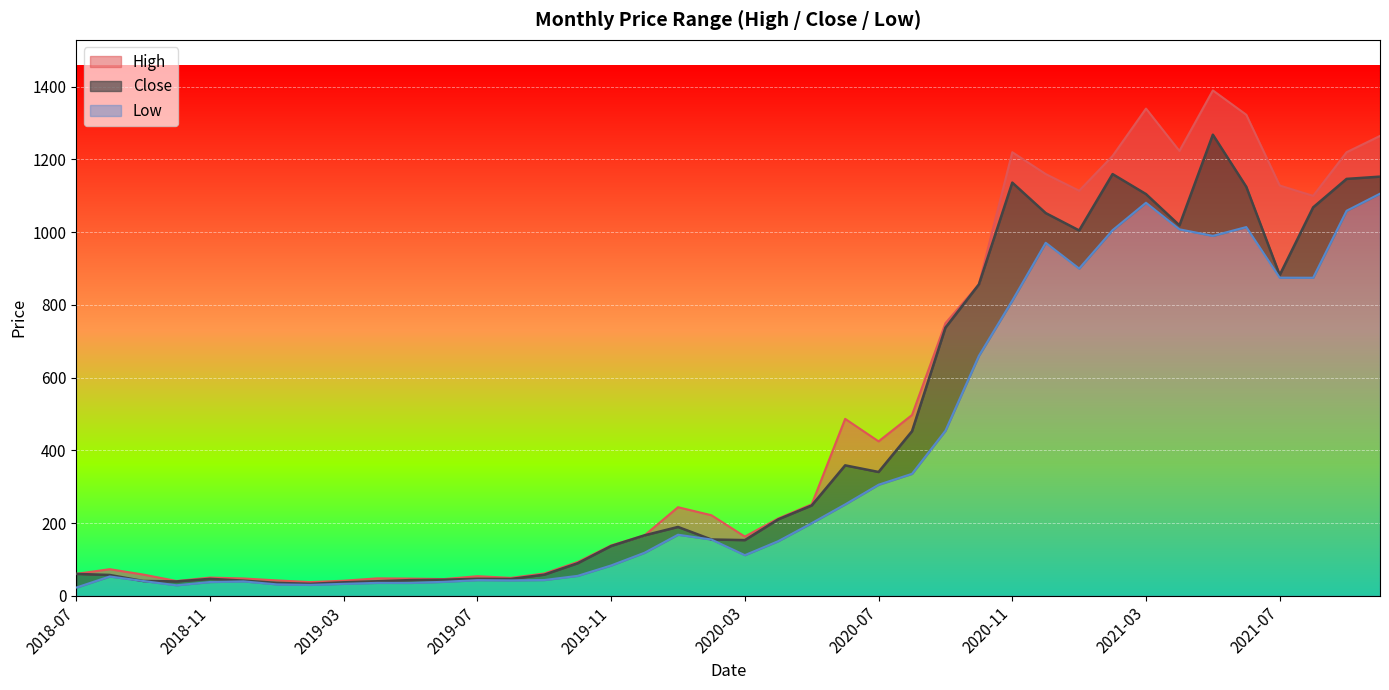

At which category is the sum across all series the highest?

2021-05